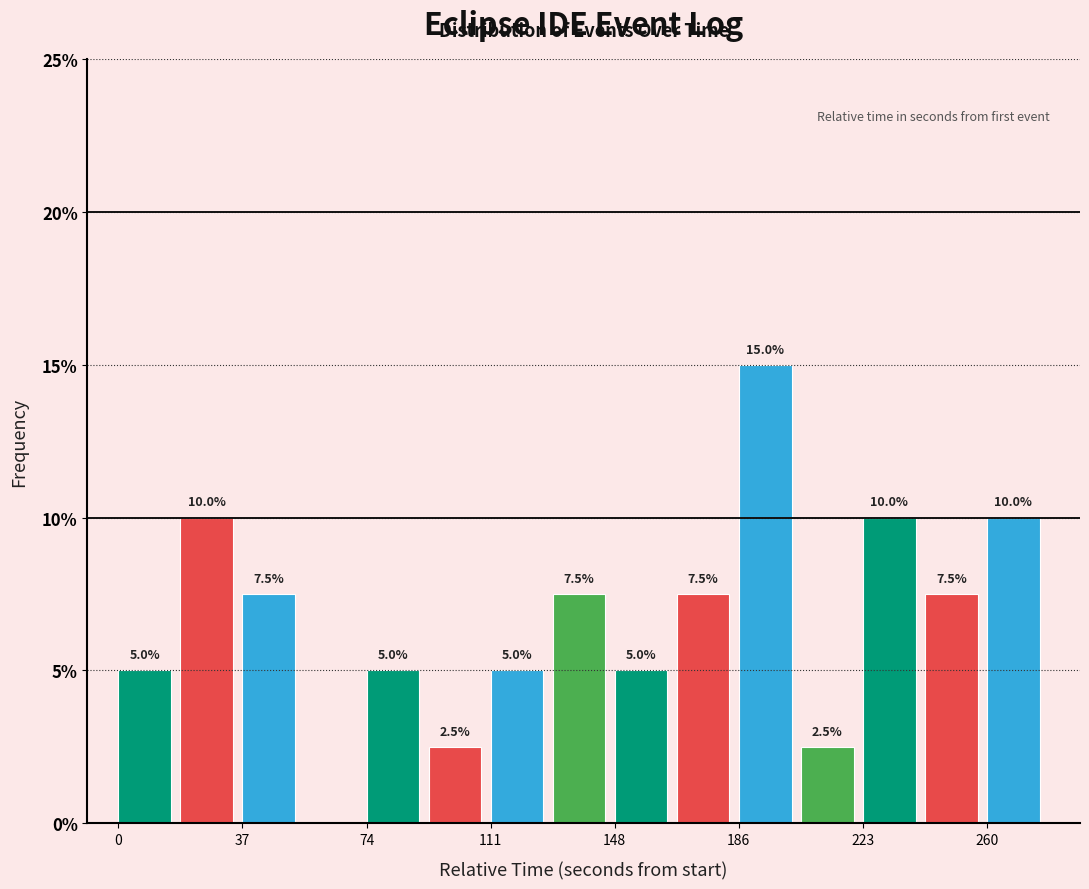

Read against the x-axis, roughly where is the centre of the tallest bar?

195